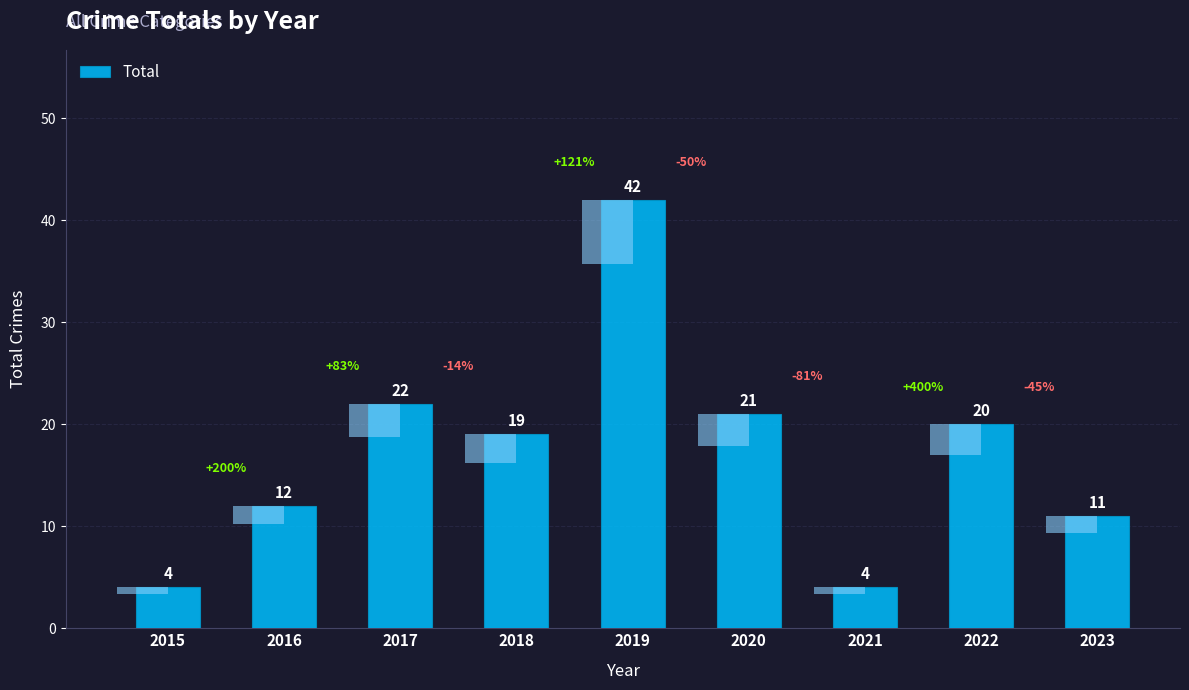

True or false: the data shows 3 at 2016.

False